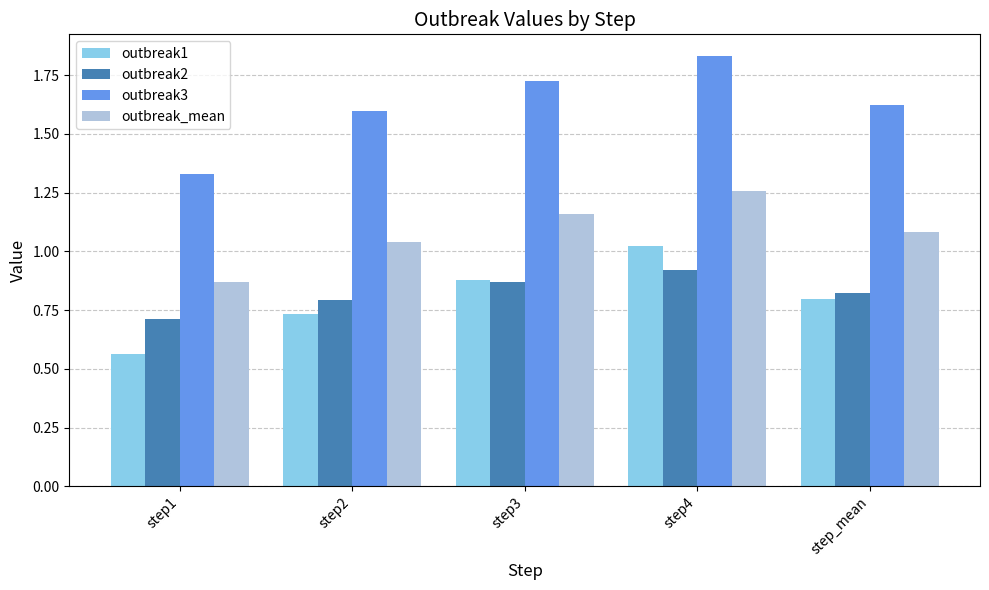

Between step1 and step2, which series saw the biggest shift?

outbreak3